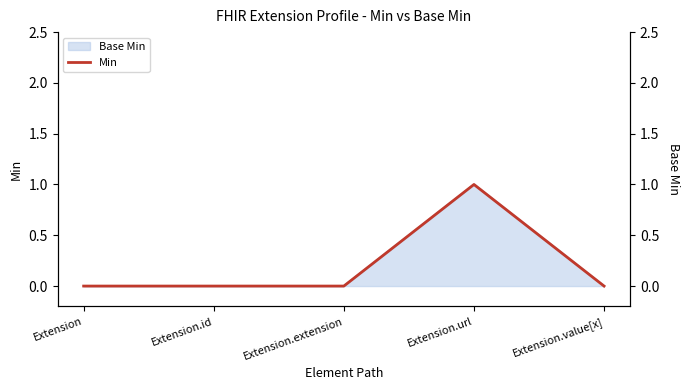

The chart shows a value of 1 at Extension.url. True or false?

True